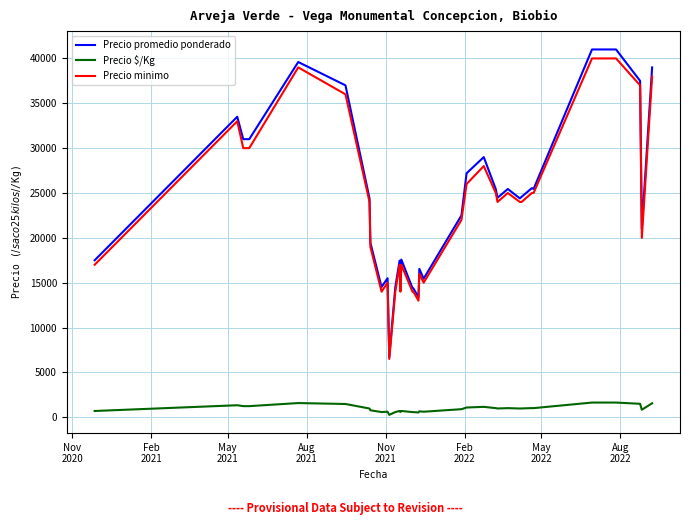

True or false: Precio minimo and Precio $/Kg intersect in this chart.

False